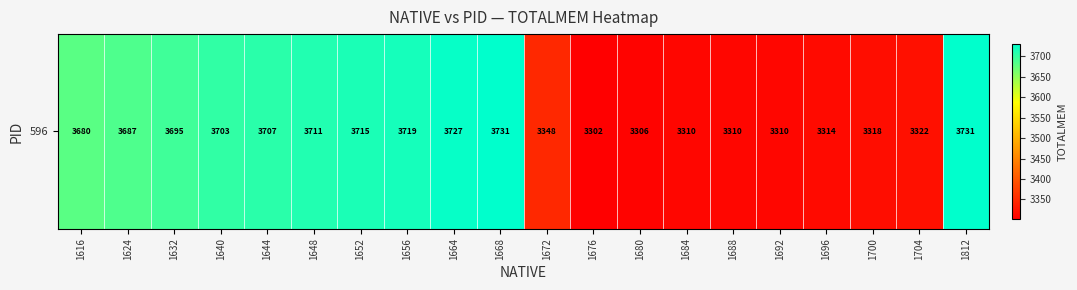

What is the difference between the values at 1652 and 1812?

16